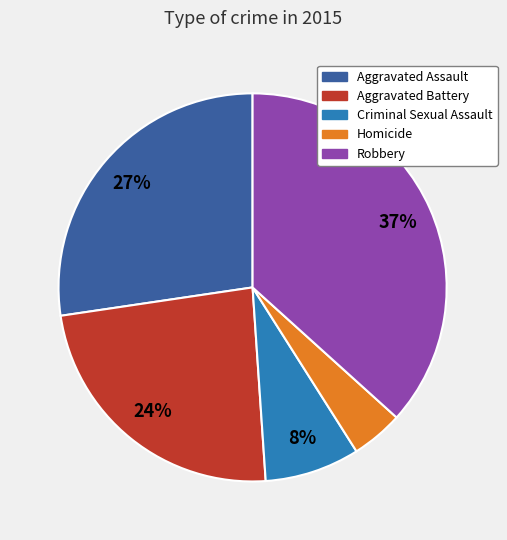

What is the smallest slice in the pie chart?

Homicide